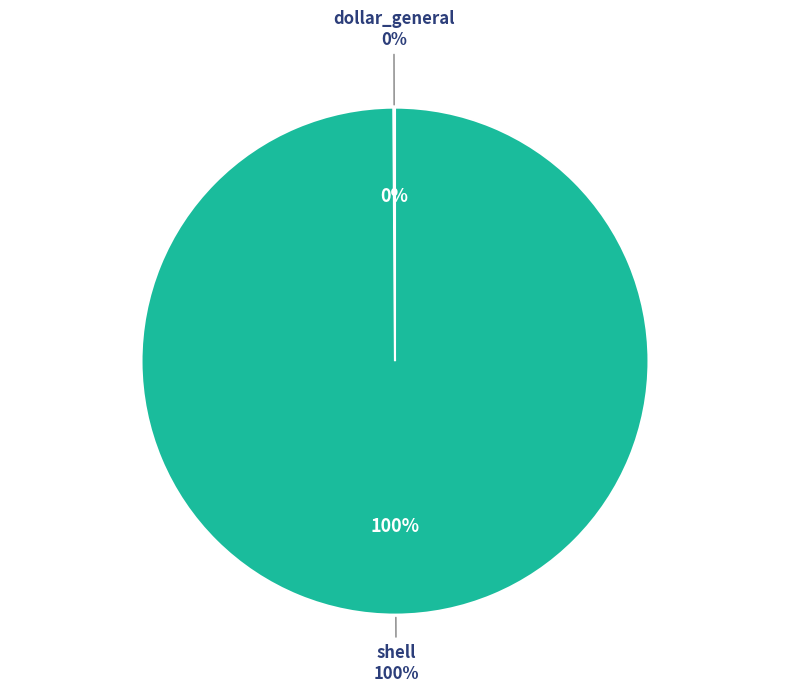

What is the smallest slice in the pie chart?

dollar_general